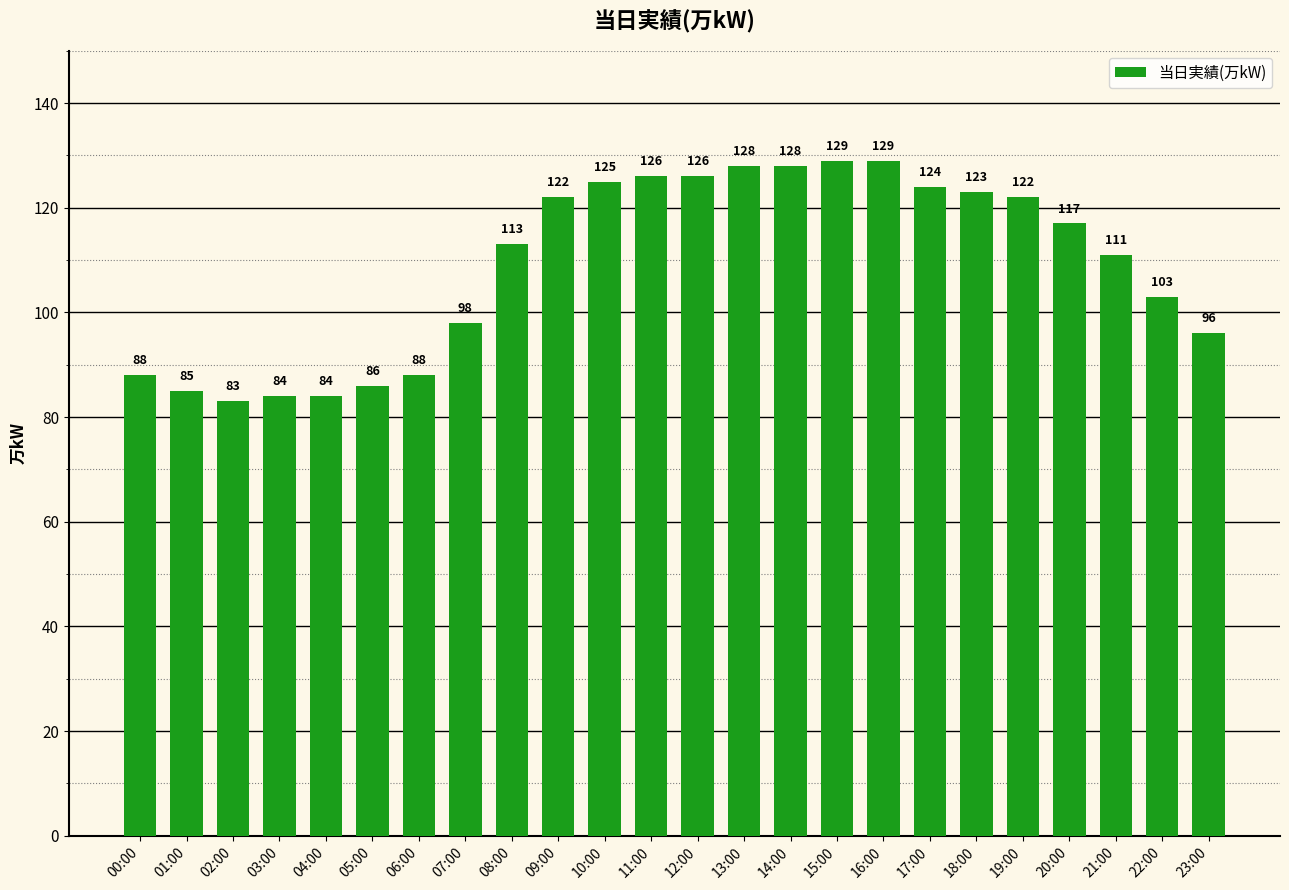

What is the value of the 21st bar from the left?

117